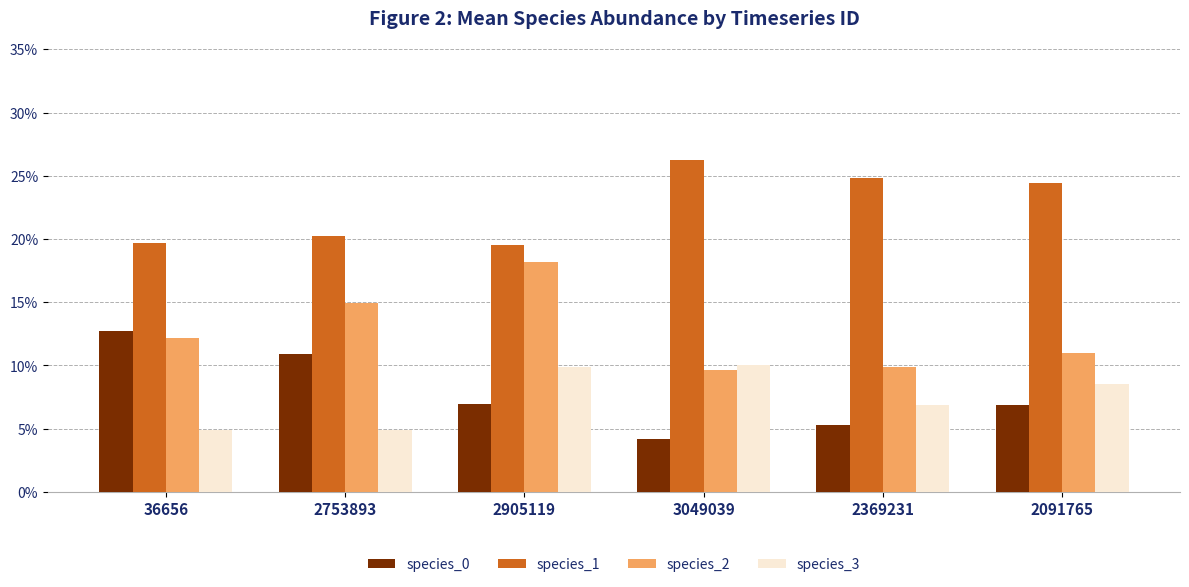

The value of species_2 at 36656 is 0.1. True or false?

True